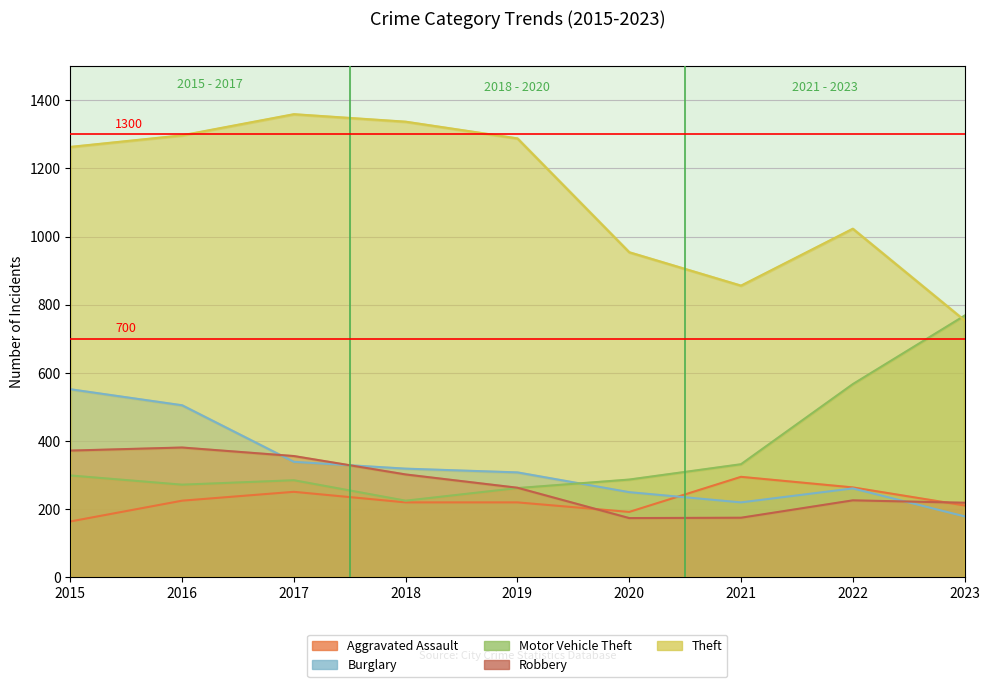

What is the difference between the Theft values at 2022 and 2018?

314